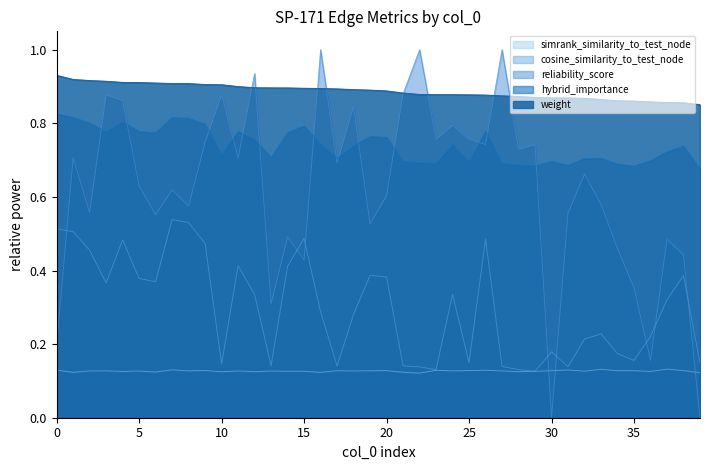

What is the maximum value for cosine_similarity_to_test_node?

0.5